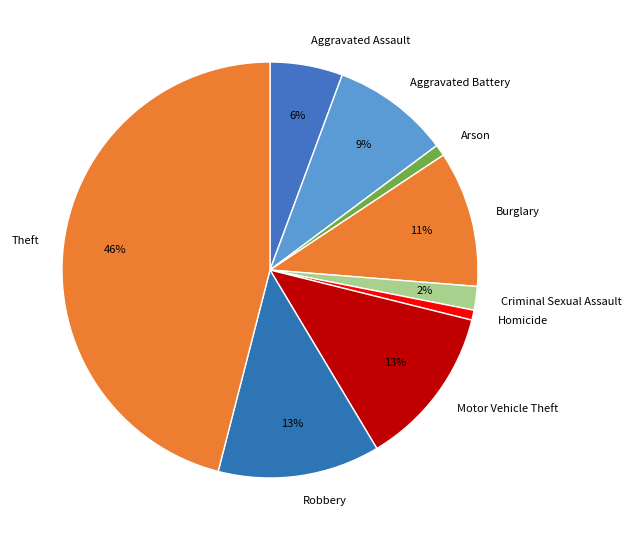

Approximately how many times larger is the value at Motor Vehicle Theft compared to Robbery?

1.0